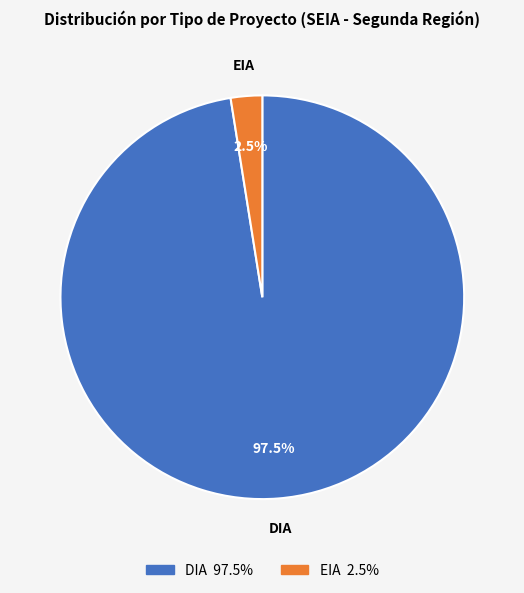

Is the sum of DIA and EIA greater than half?

Yes